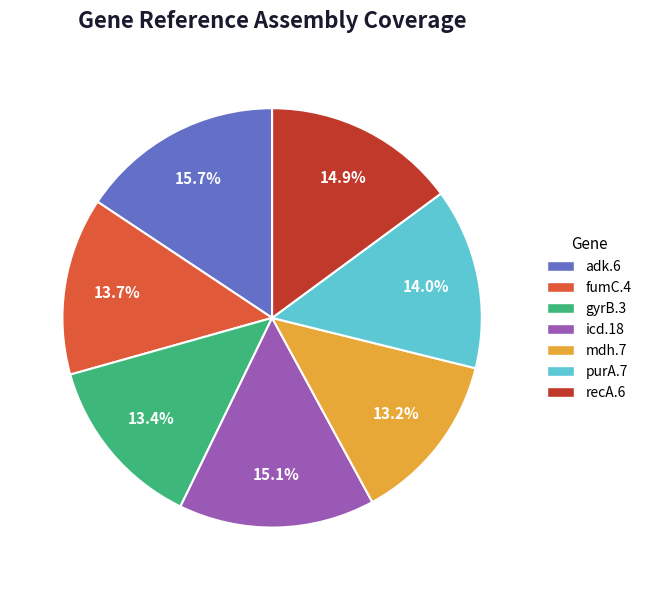

Is the sum of fumC.4 and adk.6 greater than half?

No